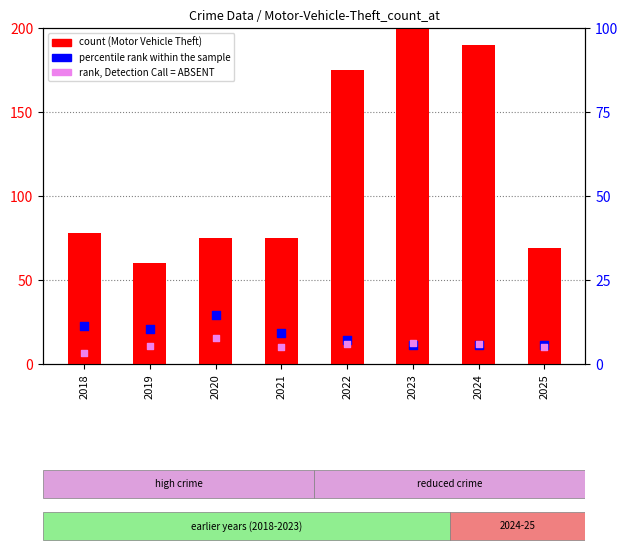

Which series has the widest spread of Y values?

Motor Vehicle Theft (count)